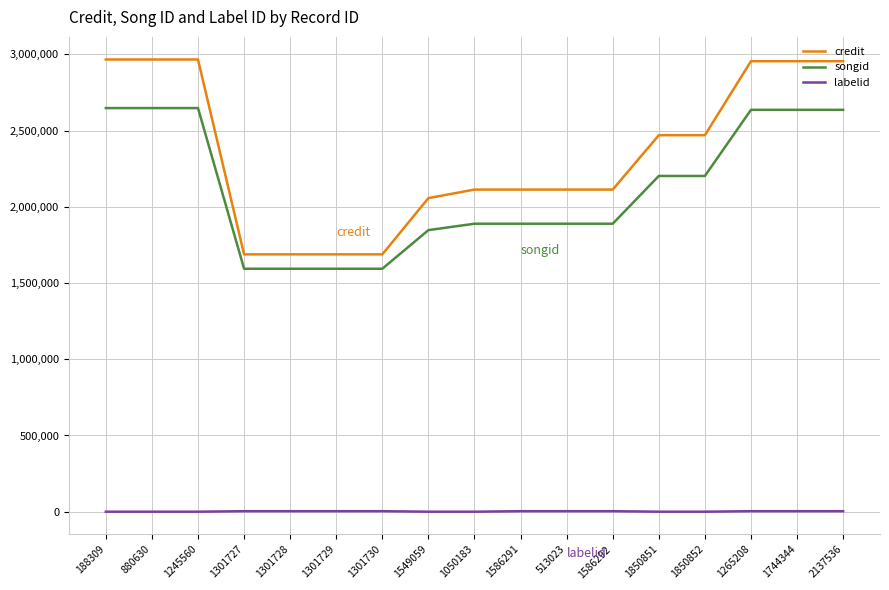

What is the sum of the songid values at 1586291 and 1850852?

4091760